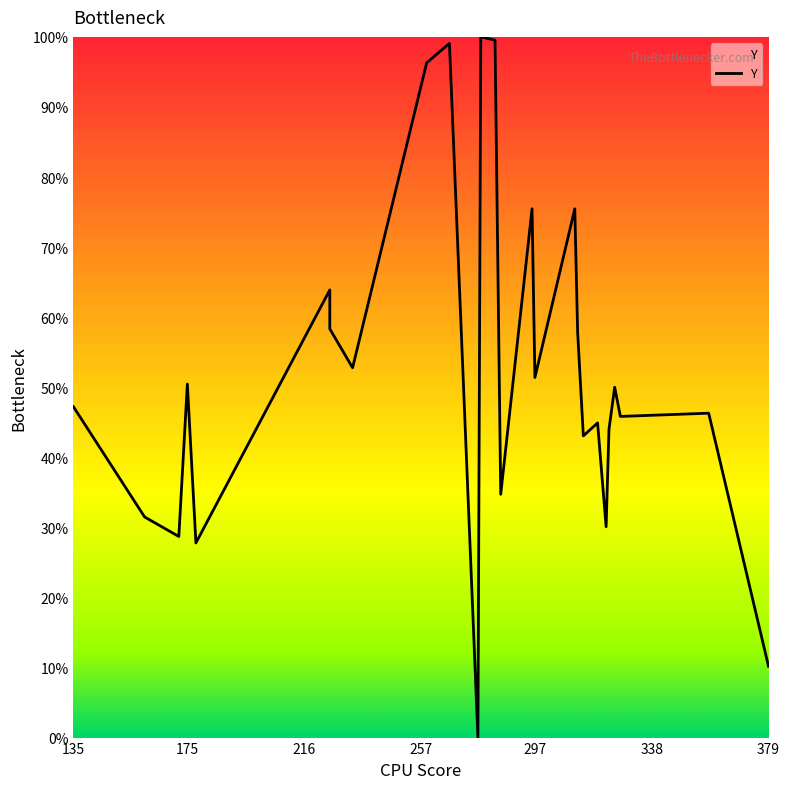

What position from the right is 338?

21